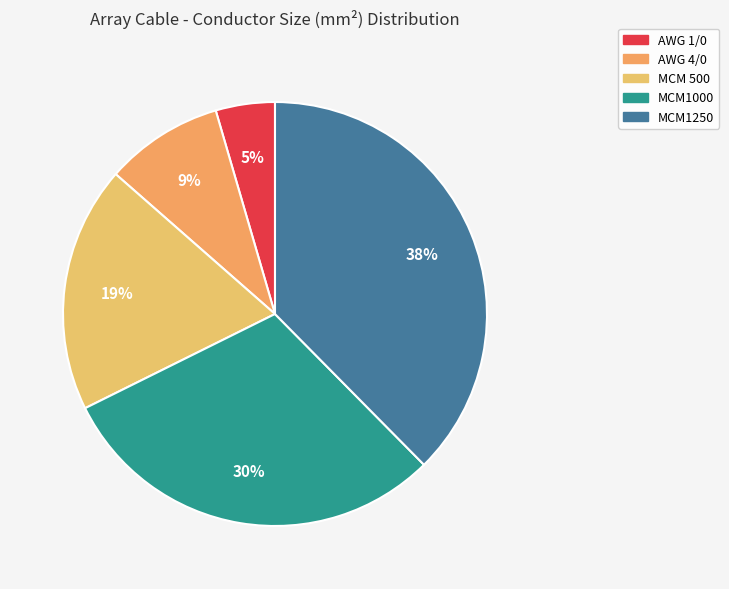

What is the largest slice in the pie chart?

MCM1250